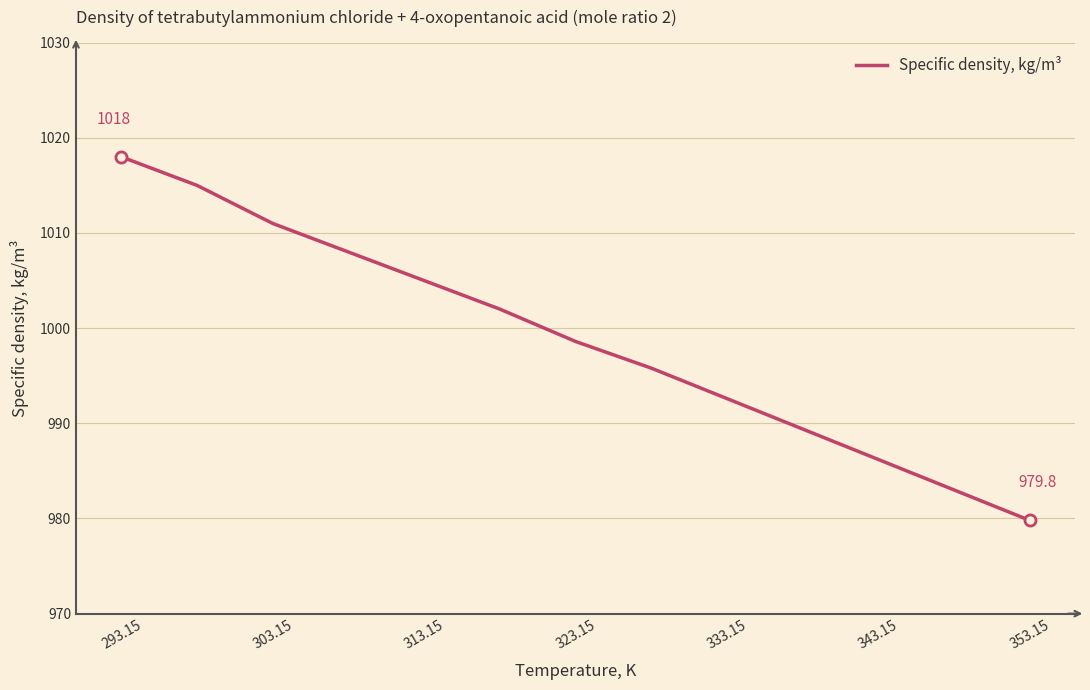

How many distinct data groups are displayed?

1